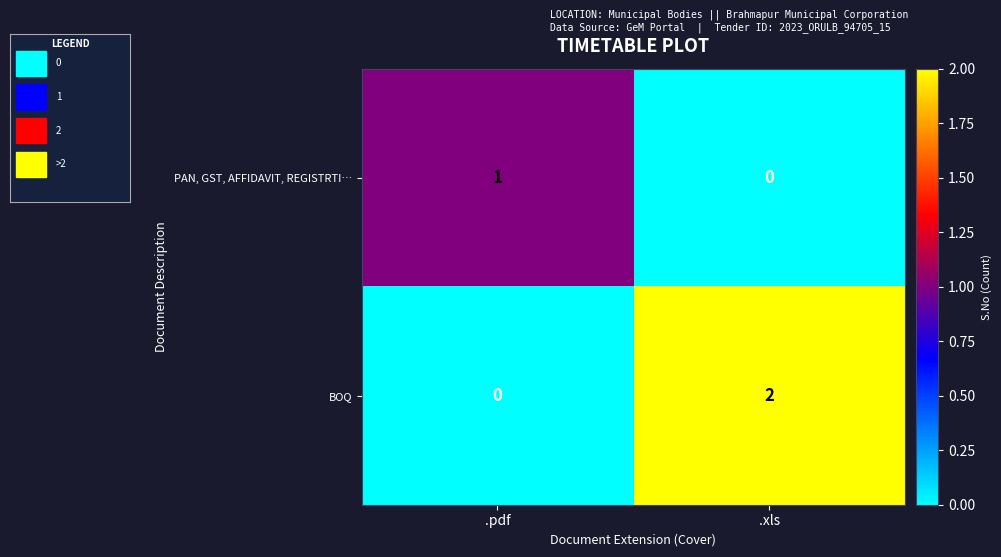

The value of BOQ at .pdf is 0. True or false?

True